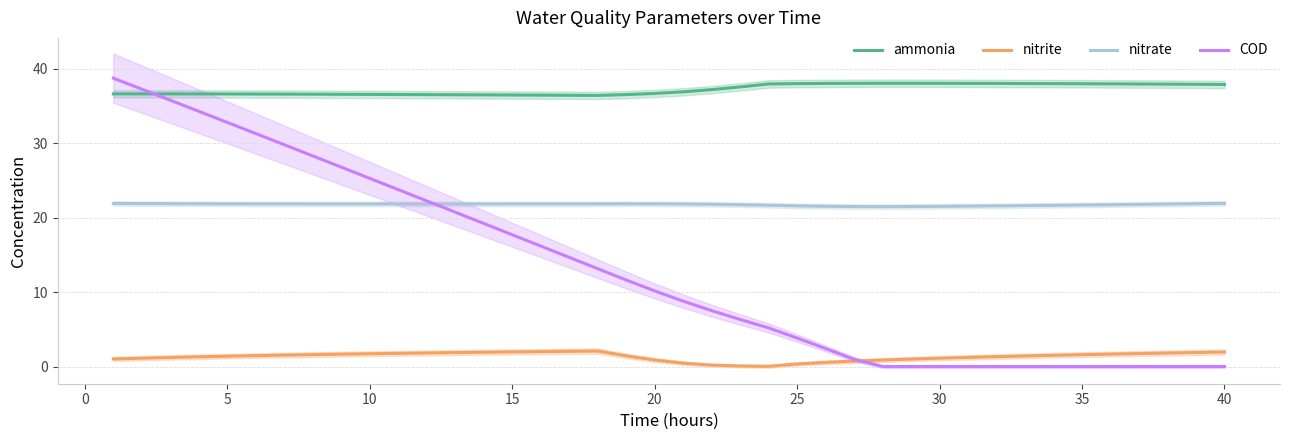

At how many categories does at least one series exceed 0?

40